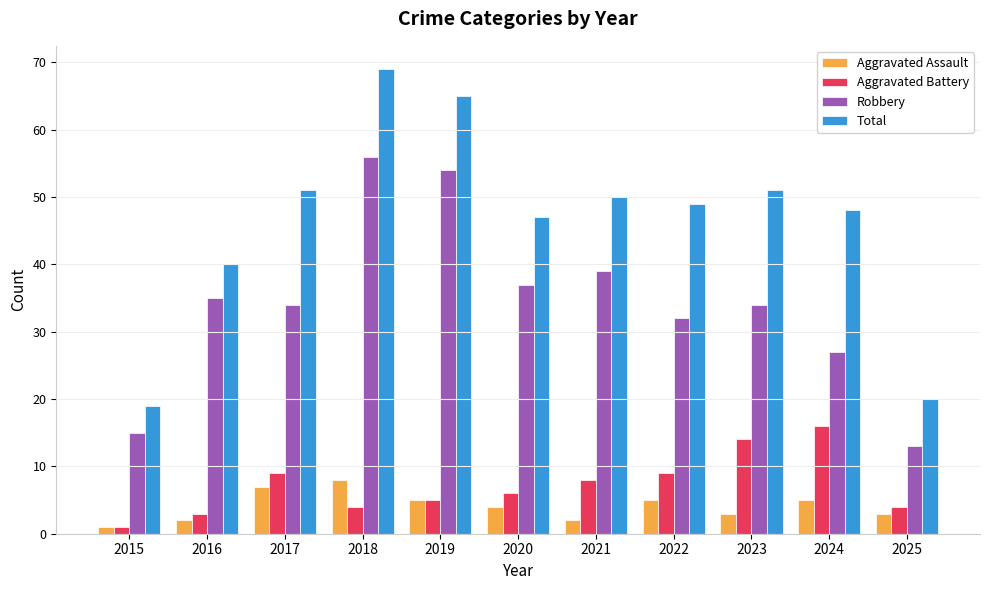

Rank the series at 2024 from highest to lowest value.

Total, Robbery, Aggravated Battery, Aggravated Assault